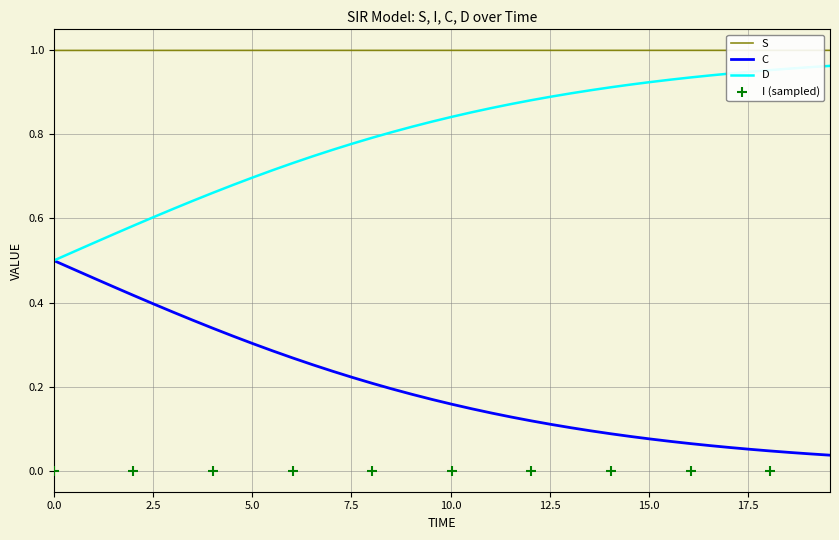

True or false: S and D cross at least once.

False